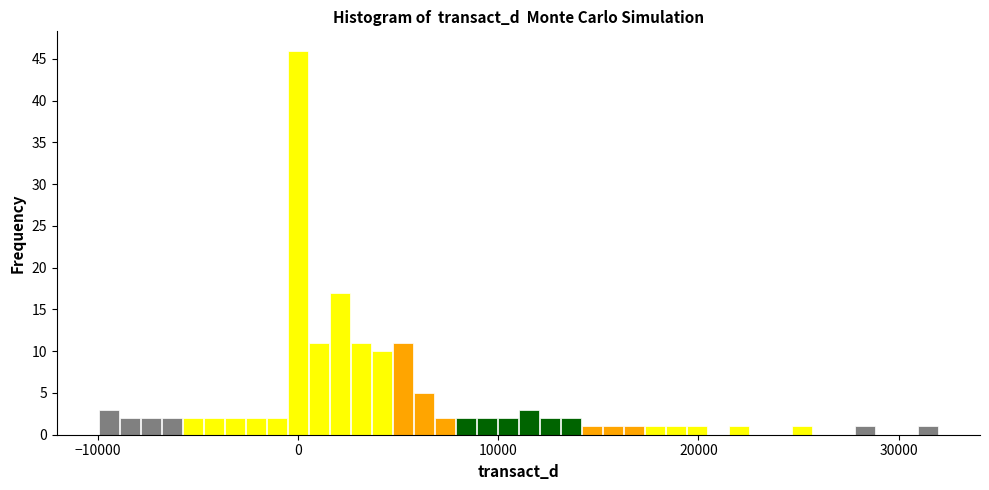

Read against the x-axis, roughly where is the centre of the tallest bar?

0